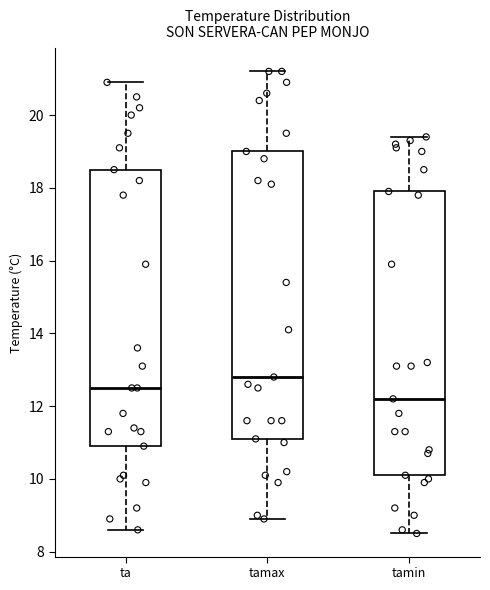

Reading left to right, read every box against the y-axis: the position of its median line, the range the box covers, and the ends of its whiskers. The values are not printed on the chart, so give them approximately, as read against the axis.

ta: median 12.6, box 11.0 to 18.6, whiskers 8.6 to 21.0
tamax: median 12.8, box 11.2 to 19.0, whiskers 9.0 to 21.2
tamin: median 12.2, box 10.2 to 18.0, whiskers 8.6 to 19.4